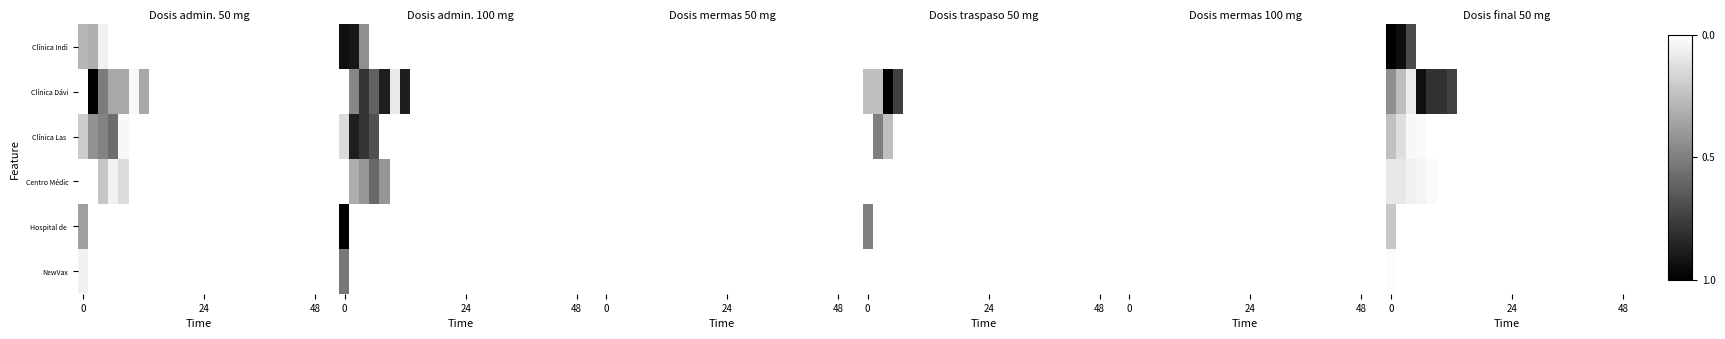

At how many categories does at least one series exceed 0?

7